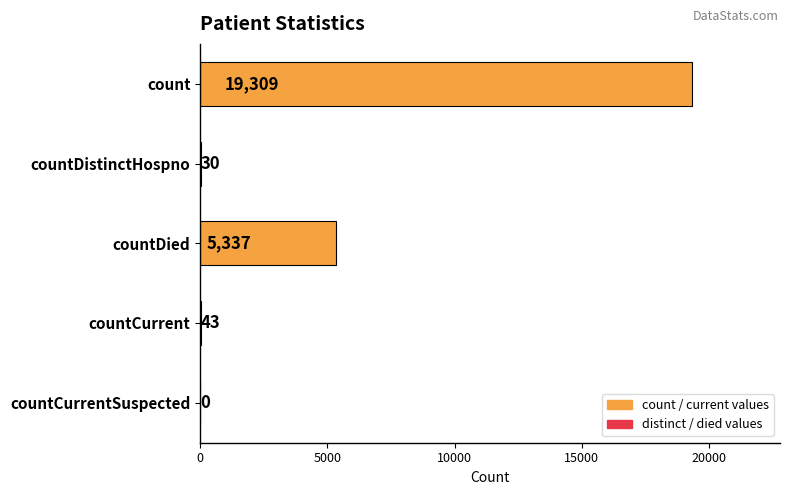

Where is the data nearest to the value 9654?

countDied